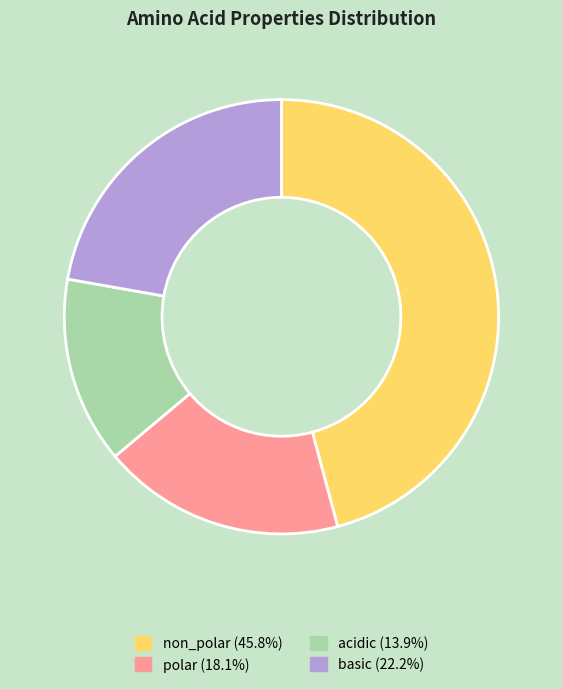

Does acidic account for over 50% of the chart?

No